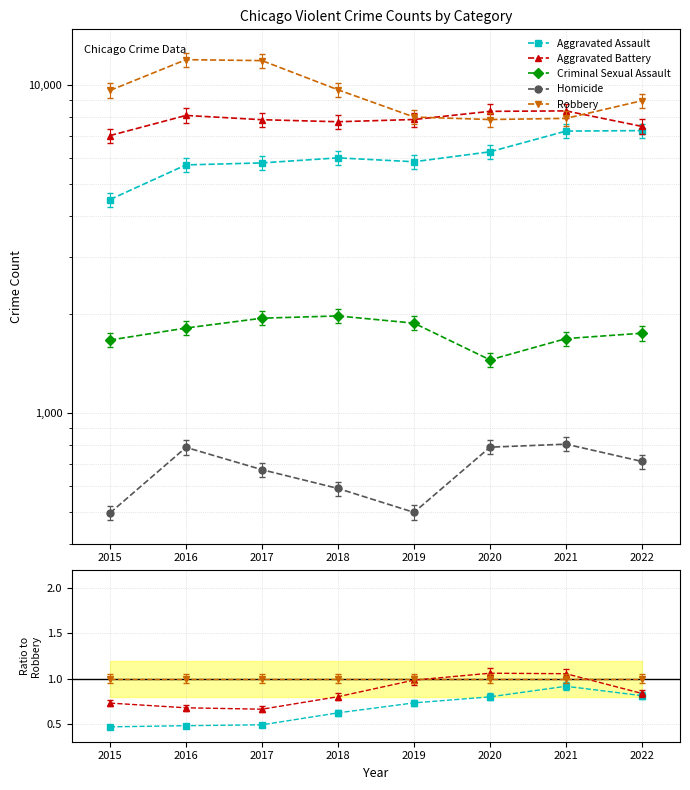

Which has a higher value, 2017 or 2018?

2018